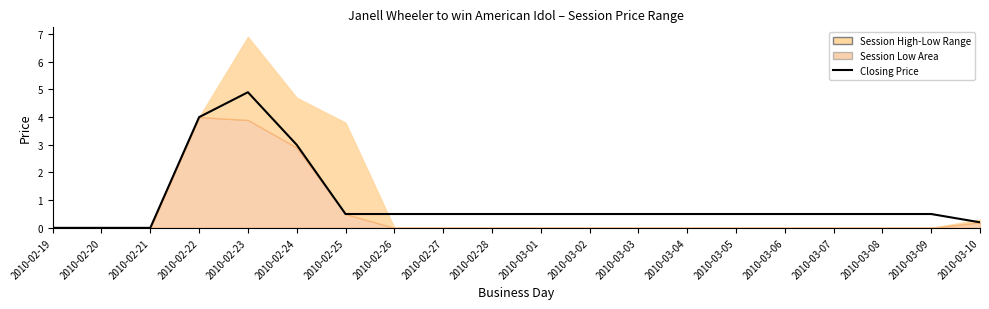

What is the value of the 20th point from the left?

0.2